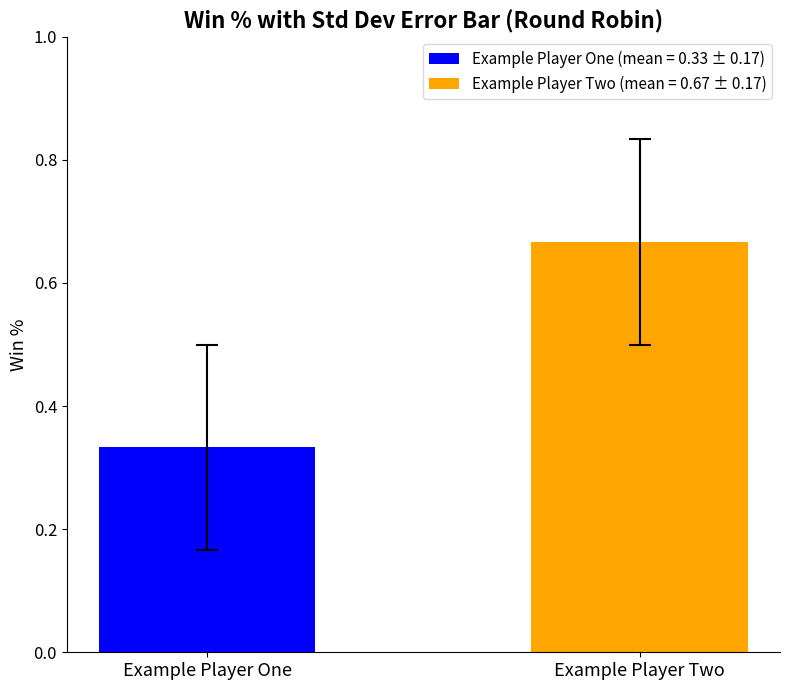

Rank the series by their average value, from lowest to highest.

Example Player One (mean = 0.33 ± 0.17), Example Player Two (mean = 0.67 ± 0.17)